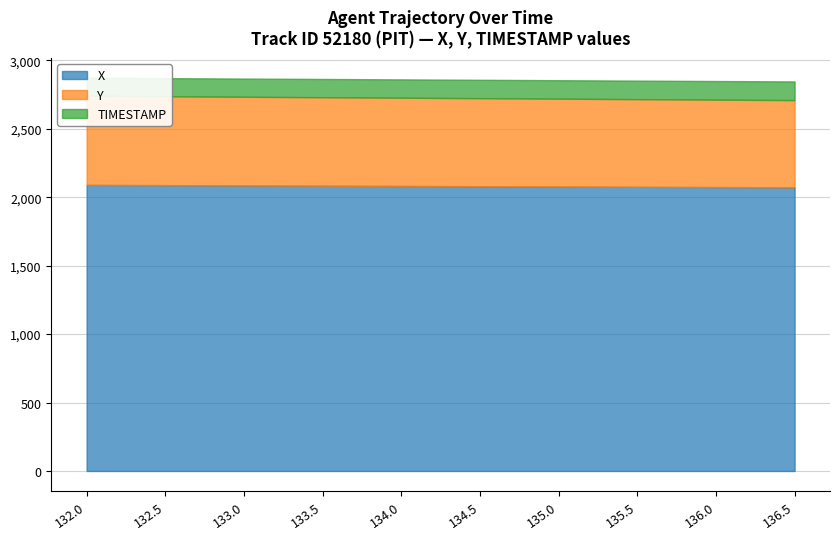

Reading right to left, what are all the values shown in this chart?

X: 2072.7	2074.7	2076.7	2078.7	2080.7	2082.7	2084.8	2086.8	2088.8	2090.8
Y: 2710.1	2713.6	2717.1	2720.7	2724.2	2727.7	2731.2	2734.7	2738.2	2741.7
TIMESTAMP: 2846.6	2849.6	2852.6	2855.7	2858.7	2861.7	2864.7	2867.7	2870.7	2873.7